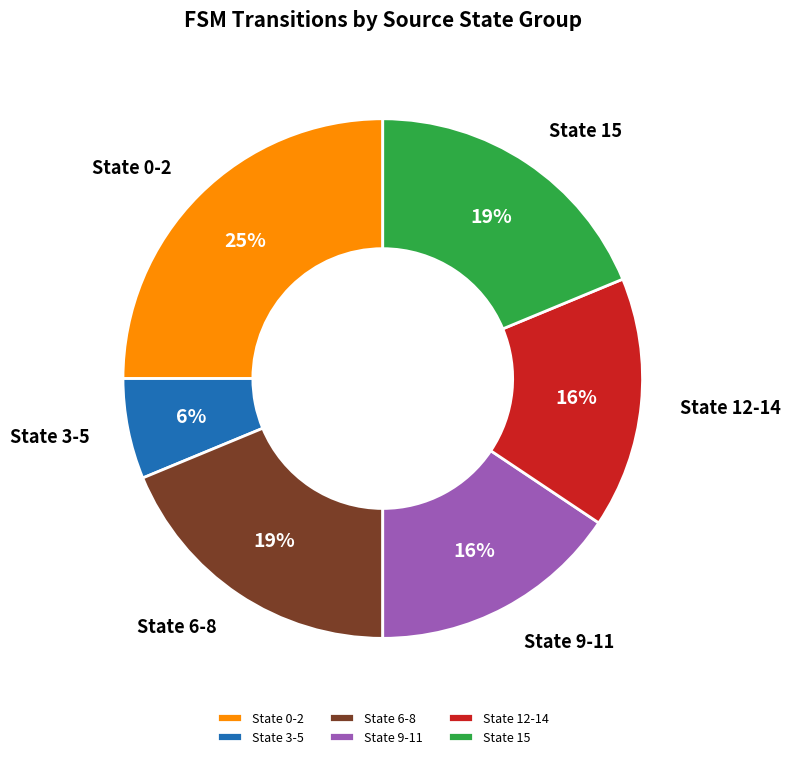

Which category has the smallest portion of the pie?

State 3-5